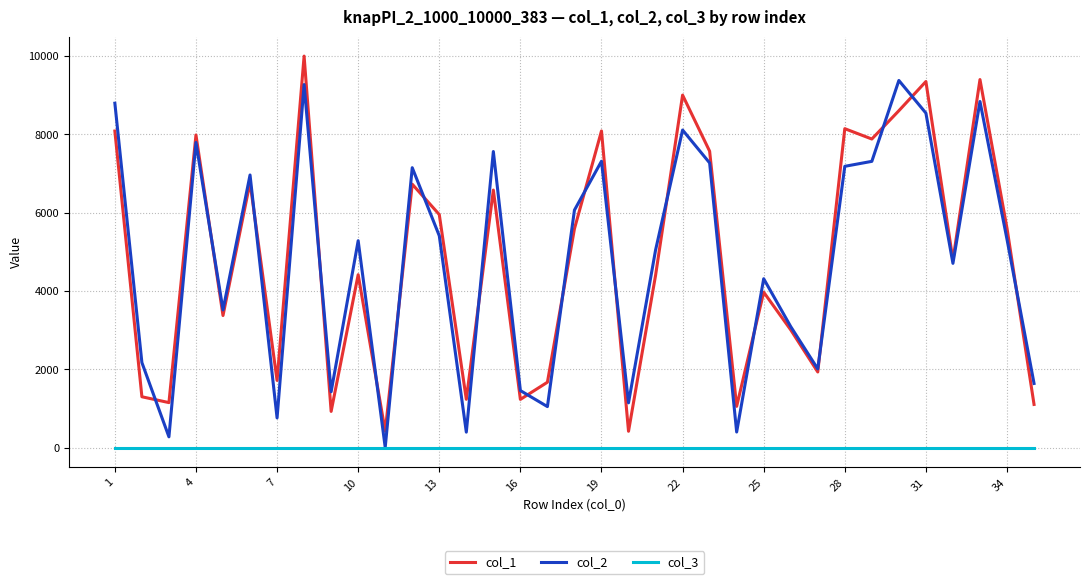

What is the maximum value shown in the chart?

9997